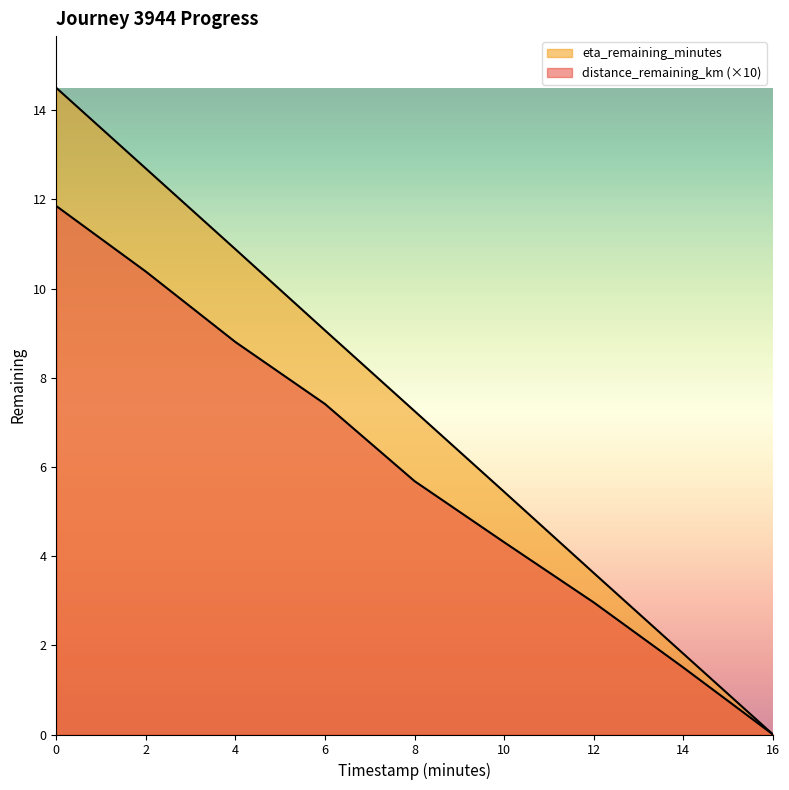

What is the total value across all series at 8.0?

12.9